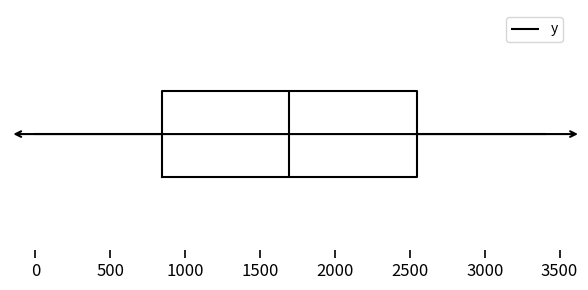

Where does the median line of the box sit on the x-axis? The values are not printed on the chart, so give them approximately, as read against the axis.

1700